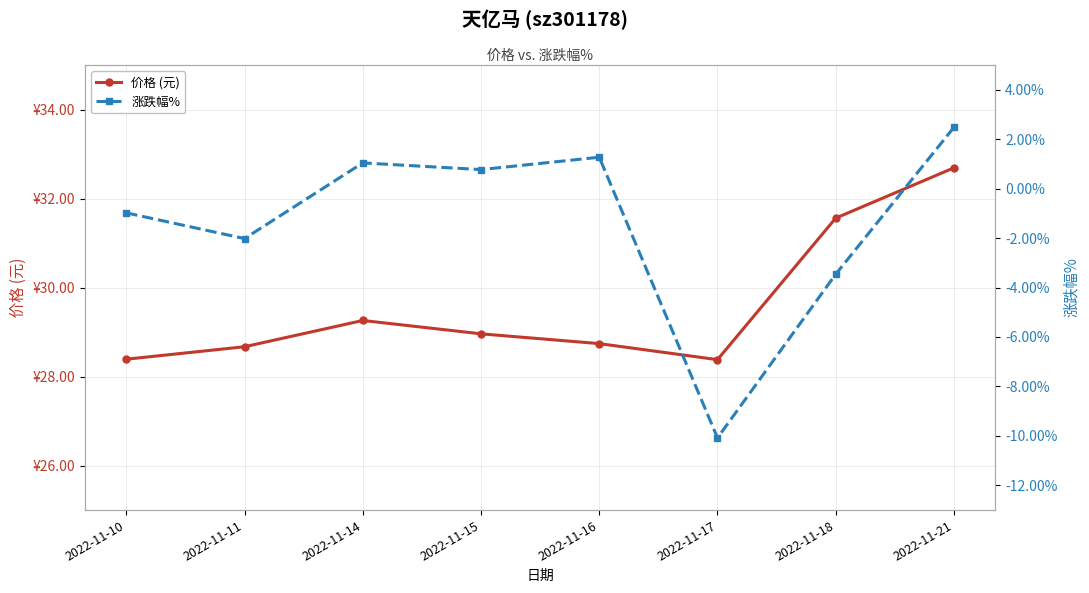

List the labels in order of 价格 (元) value, largest first.

2022-11-21, 2022-11-18, 2022-11-14, 2022-11-15, 2022-11-16, 2022-11-11, 2022-11-10, 2022-11-17